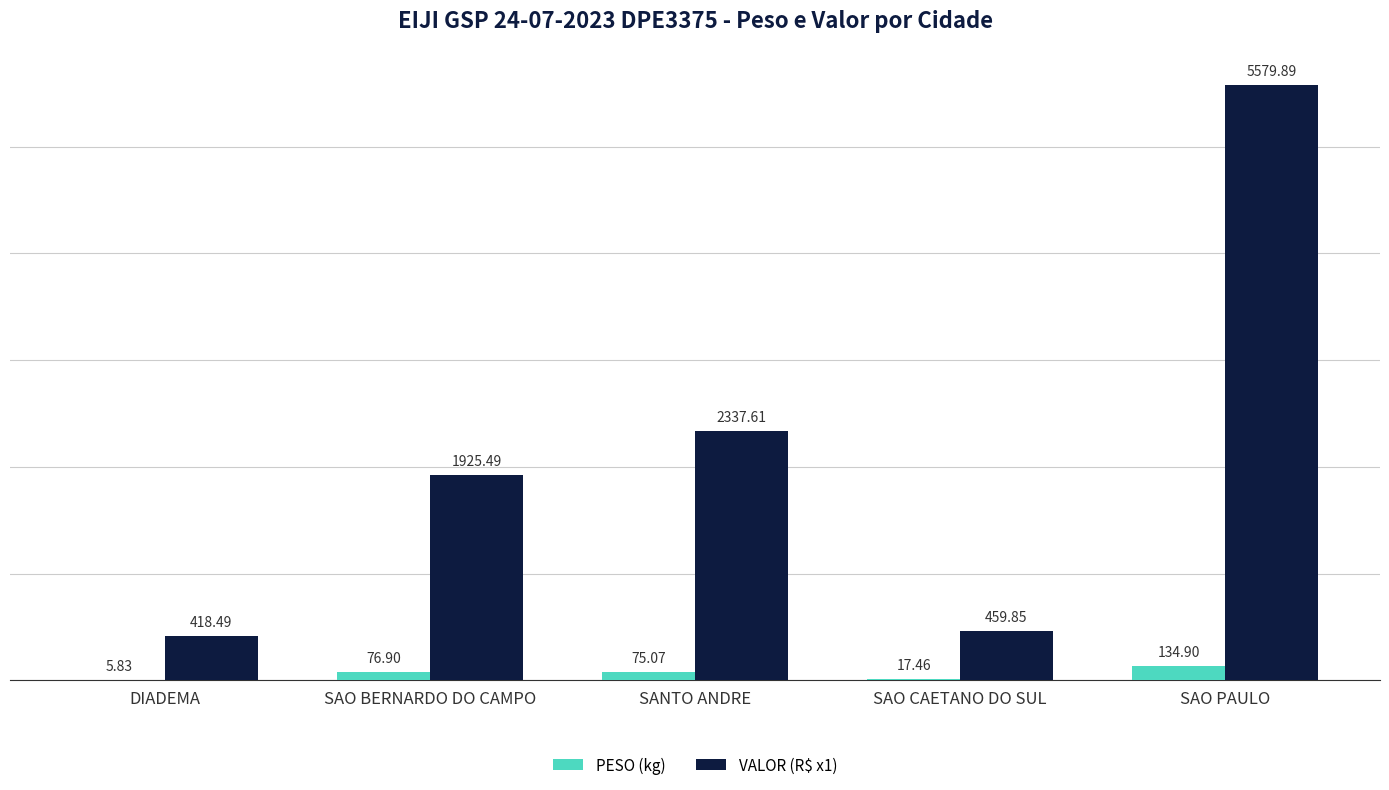

What is the sum of the PESO (kg) values at SAO BERNARDO DO CAMPO and DIADEMA?

82.7